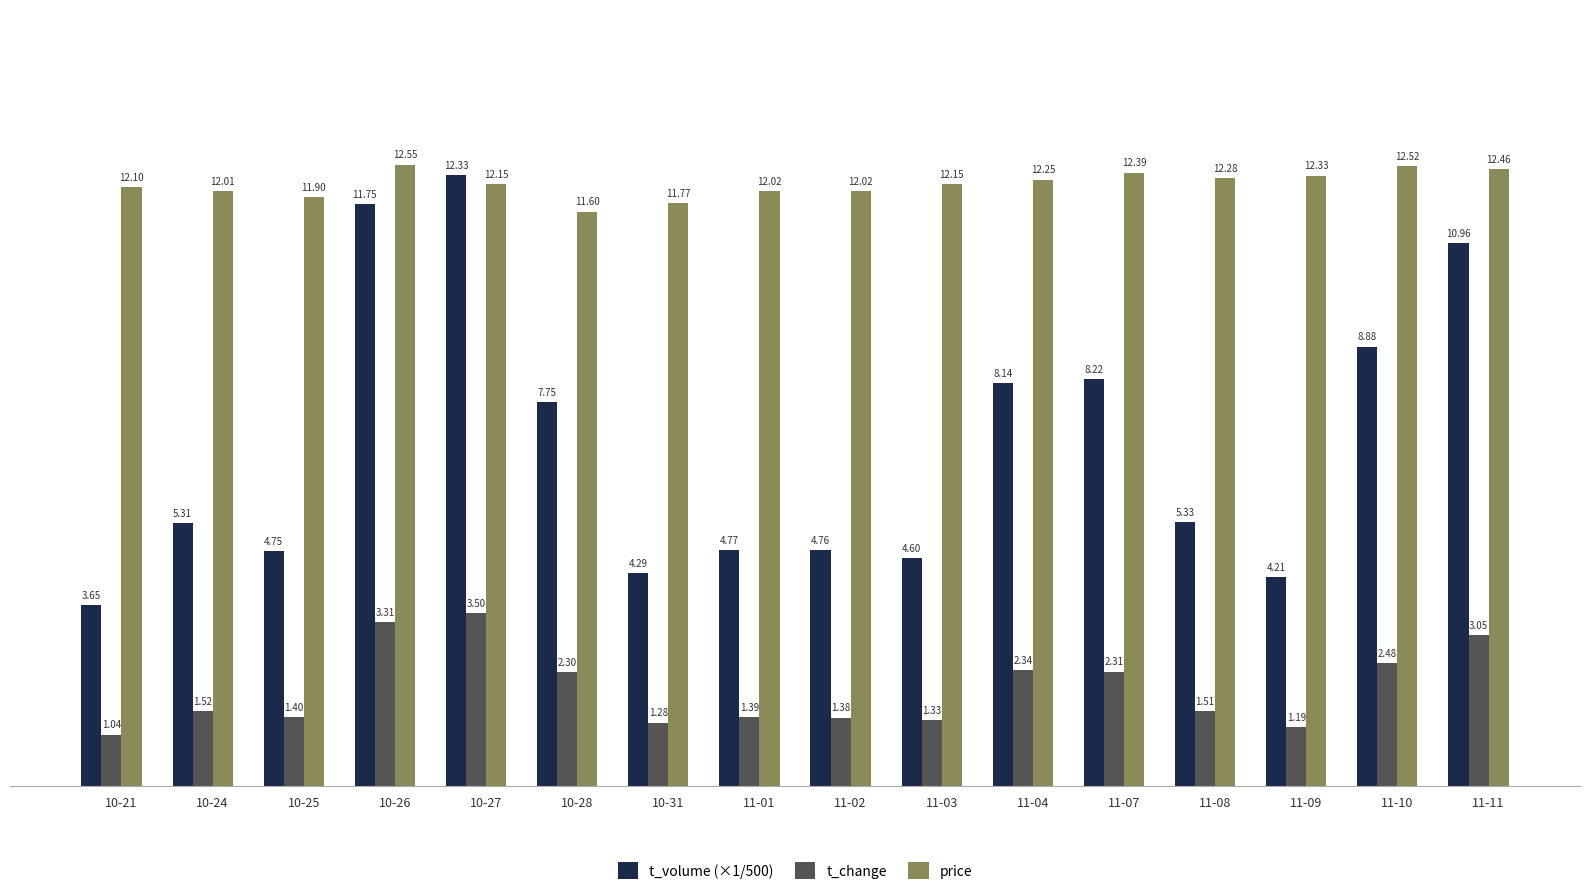

How many distinct data groups are displayed?

3